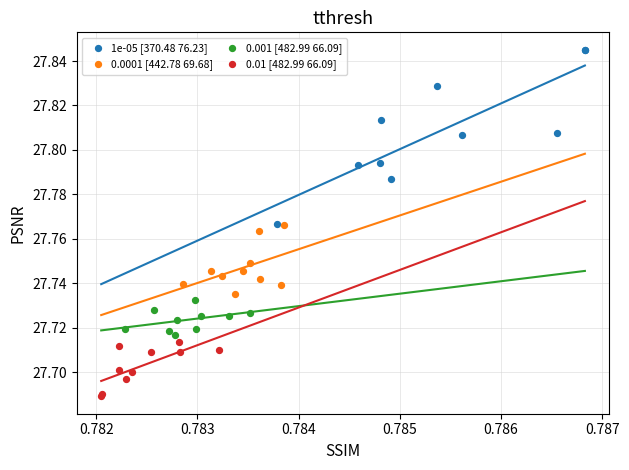

Which series reaches the maximum Y coordinate?

1e-05 [370.48 76.23]